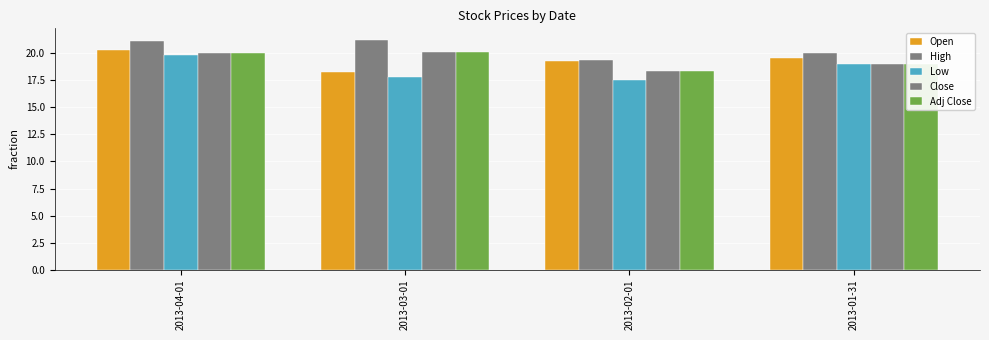

Which series has the widest spread of values?

Low